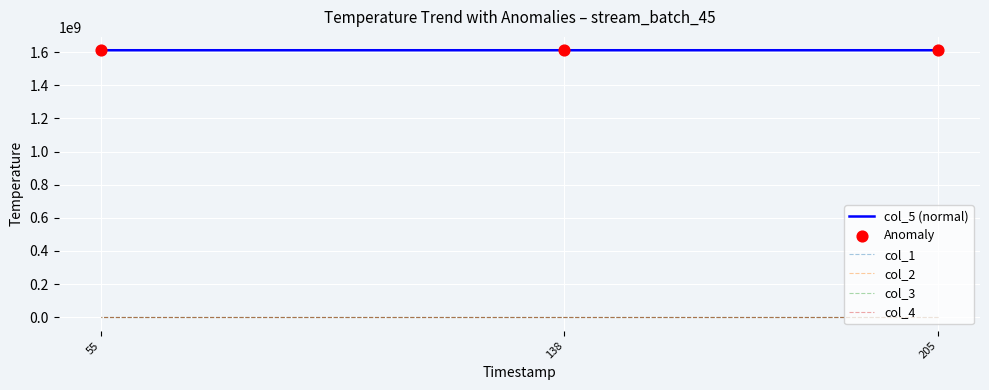

Is the value of col_4 at 138 greater than the value of col_3 at 205?

No